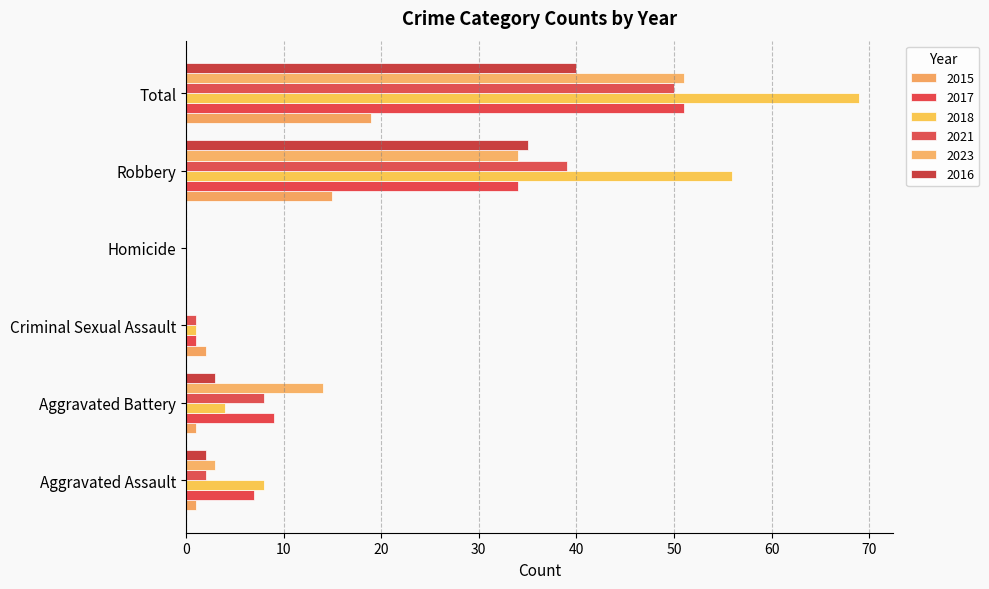

At which category is the sum across all series the highest?

Total